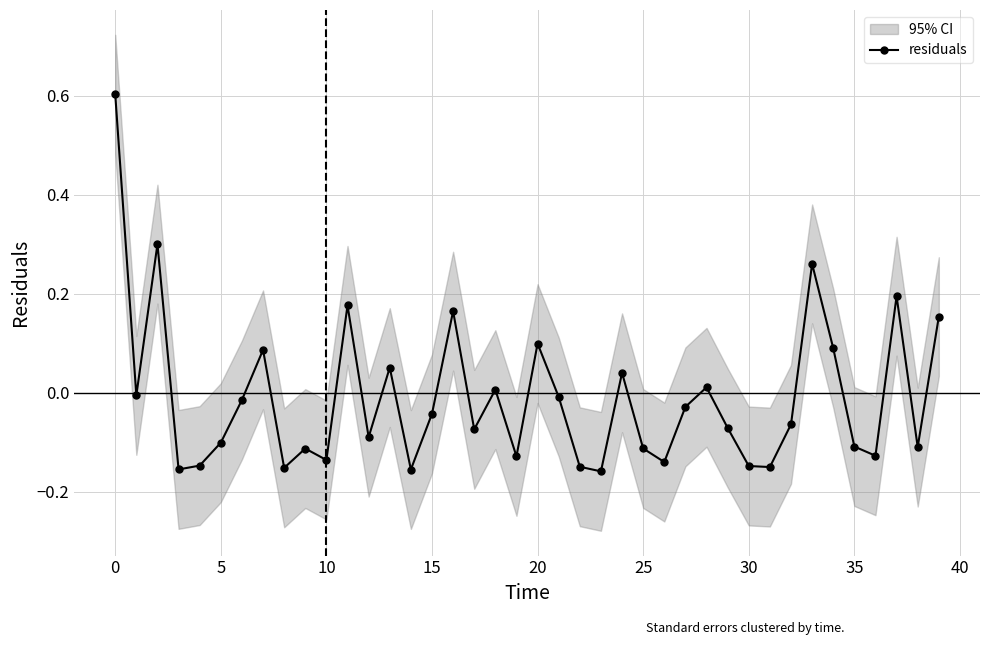

How many data points are less than 0?

26